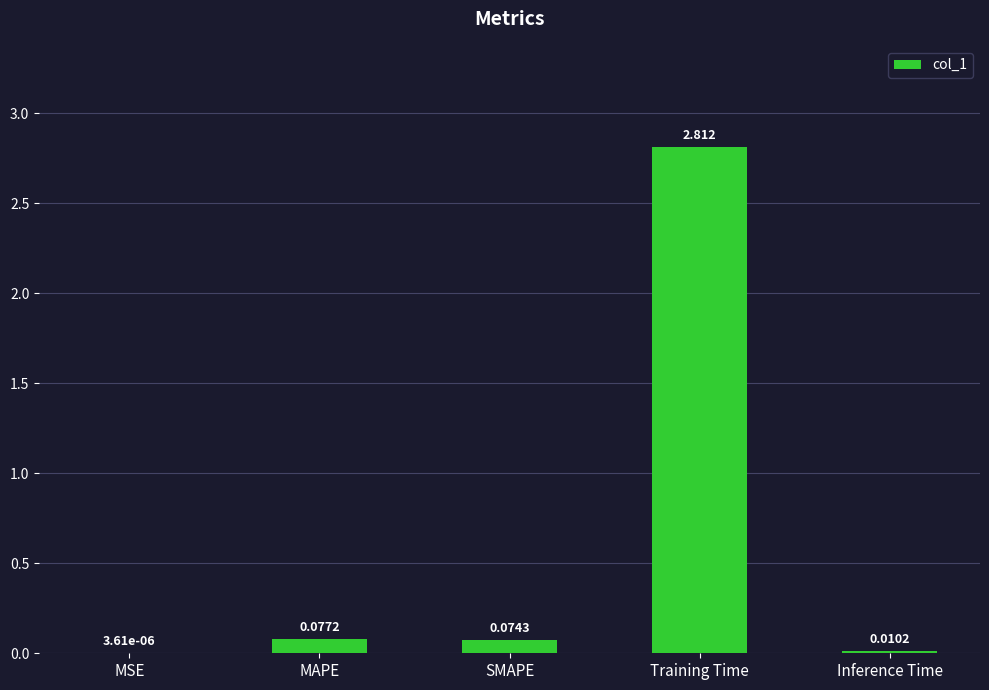

Which has a higher value, SMAPE or Inference Time?

SMAPE